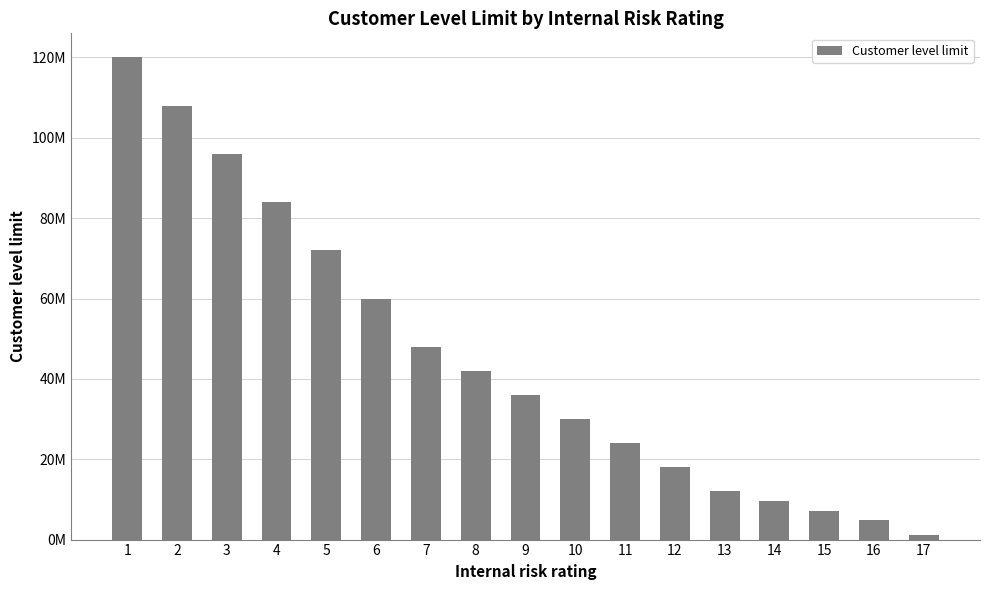

Rank the categories by value from lowest to highest.

17, 16, 15, 14, 13, 12, 11, 10, 9, 8, 7, 6, 5, 4, 3, 2, 1